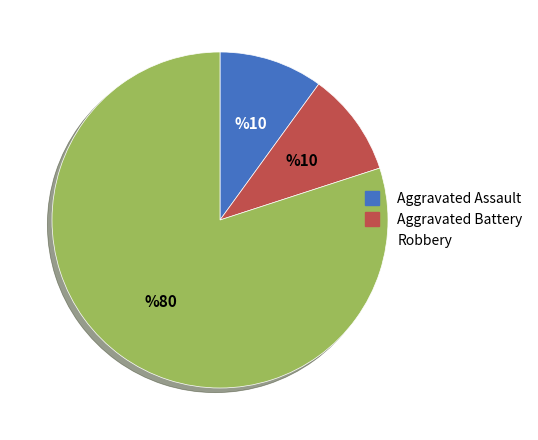

How many segments does this pie chart have?

3